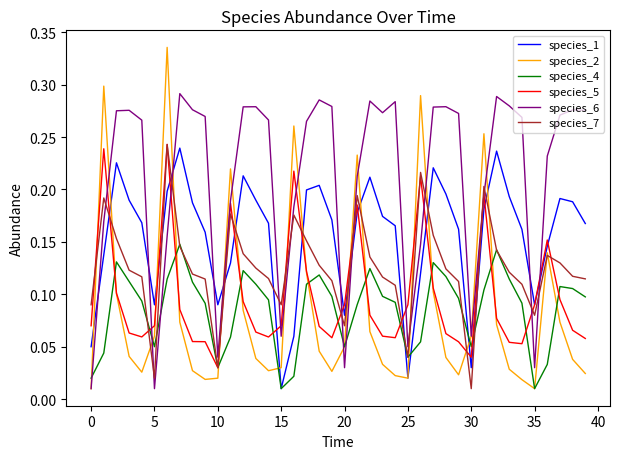

How many times do species_7 and species_1 cross each other?

13